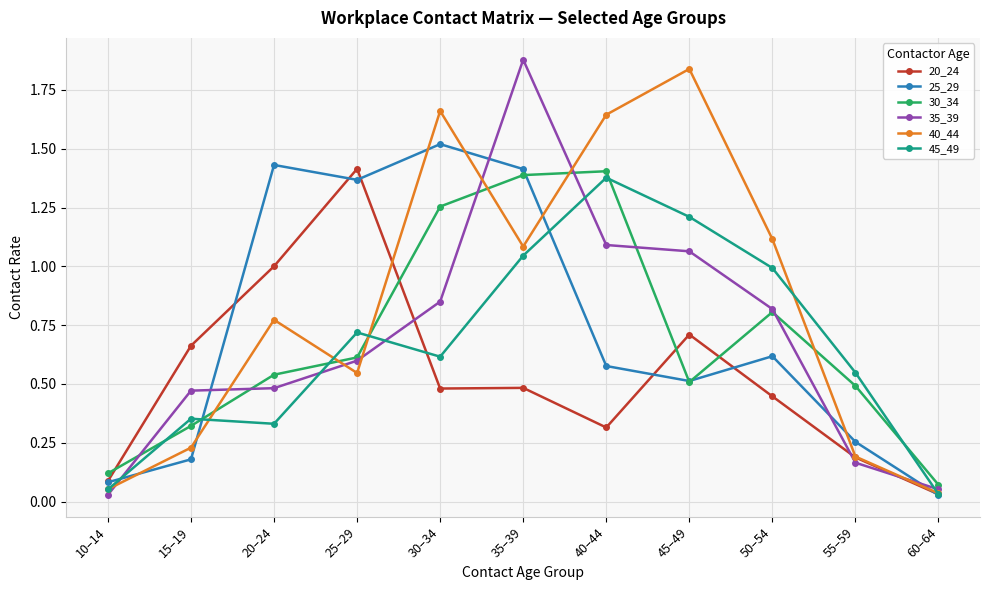

What is the sum of all 25_29 values?

8.0